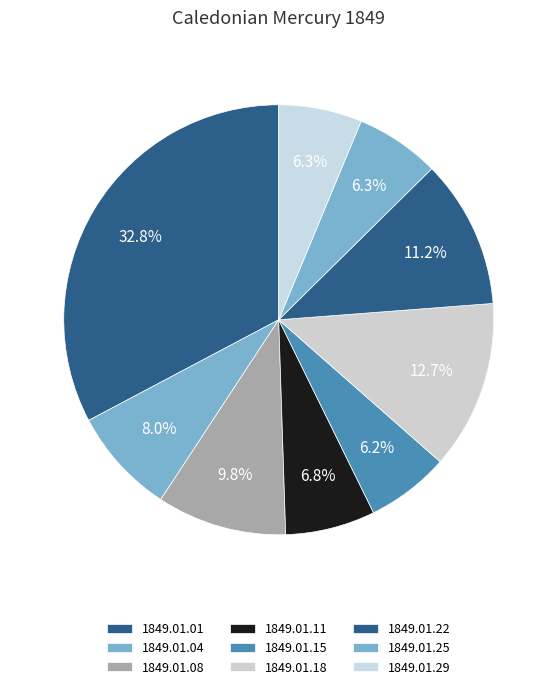

Combined, what portion of the pie is 1849.01.25 and 1849.01.04?

14.3%